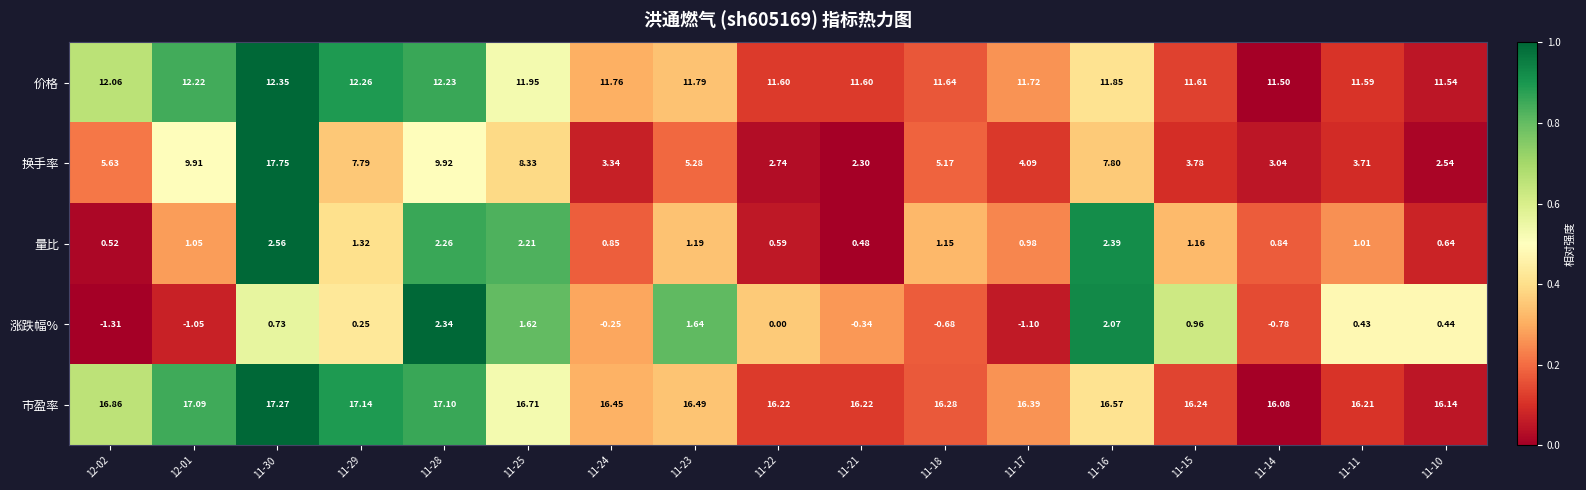

Rank the series at 11-21 from lowest to highest value.

涨跌幅%, 量比, 换手率, 价格, 市盈率